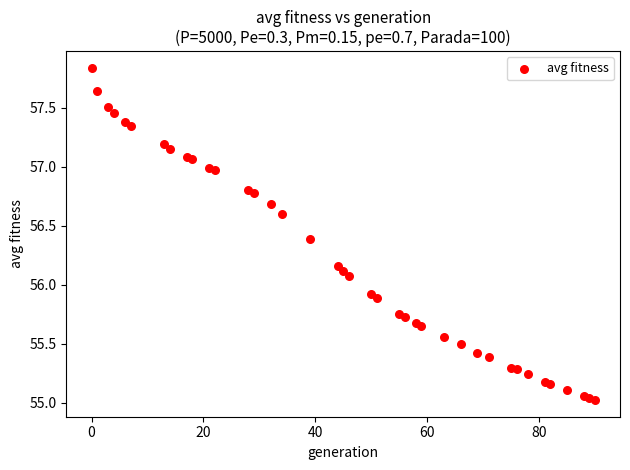

What is the range of Y values (max minus min)?

2.8